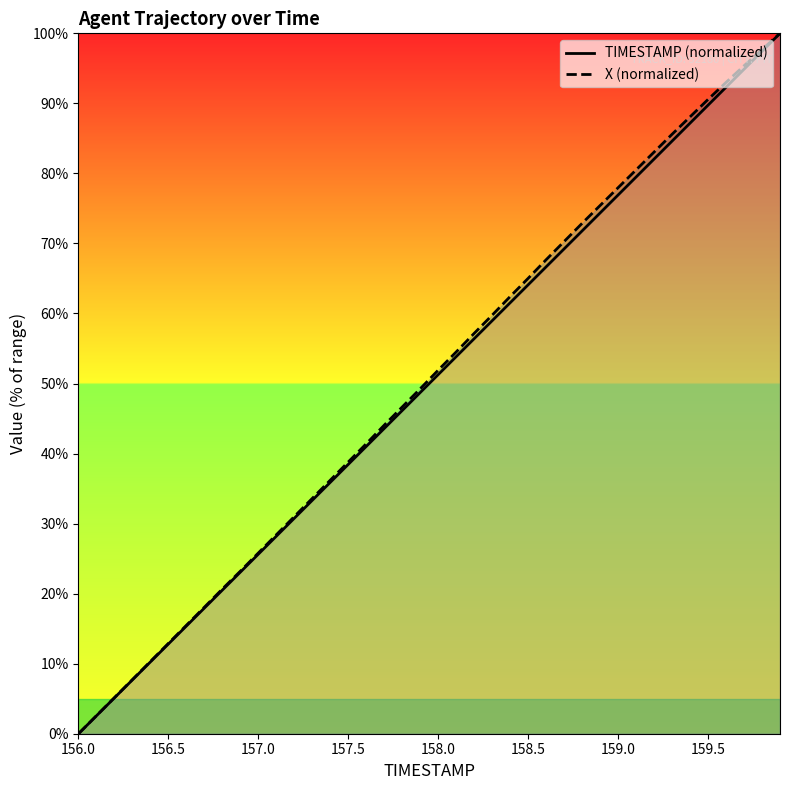

Which series has the largest total across all categories?

X (normalized)